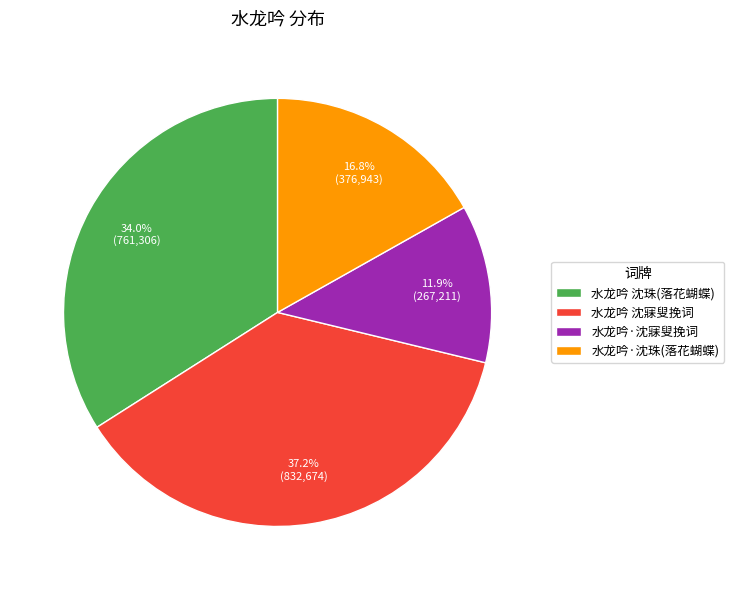

Is it true that 水龙吟·沈寐叟挽词 is 1% of the pie?

False